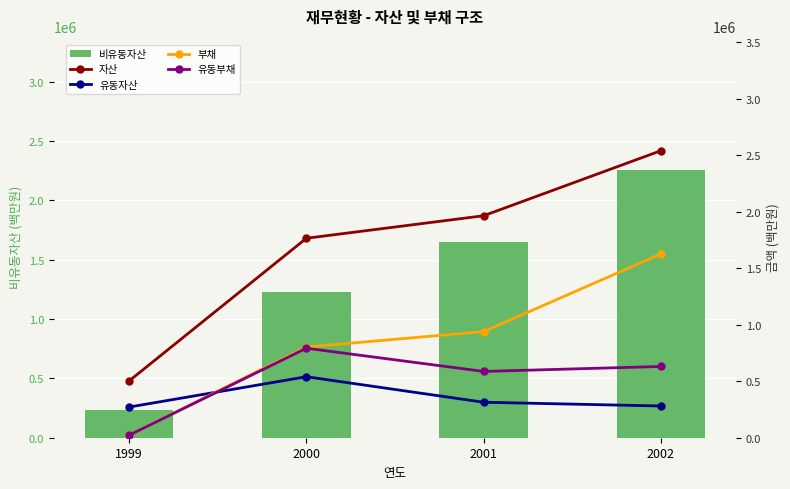

Which series has the widest spread of values?

자산